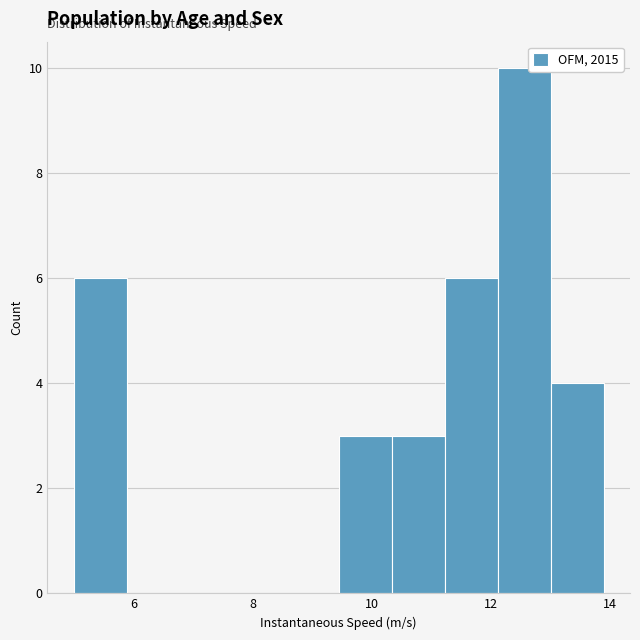

Reading left to right, transcribe this chart: for each bar, give the range it covers on the x-axis and its height. Neither the bar edges nor the heights are printed on the chart, so give them approximately, as read against the axes.

5.0 to 5.8: 6
5.8 to 6.8: 0
6.8 to 7.6: 0
7.6 to 8.6: 0
8.6 to 9.4: 0
9.4 to 10.4: 3
10.4 to 11.2: 3
11.2 to 12.2: 6
12.2 to 13.0: 10
13.0 to 13.8: 4